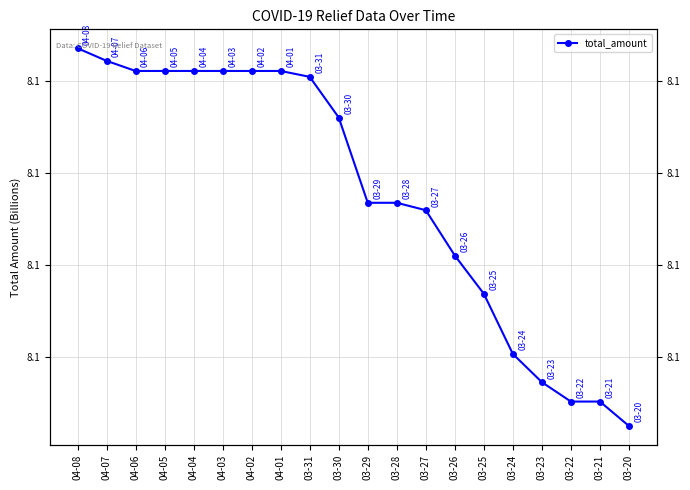

What is the minimum value shown in the chart?

8.1